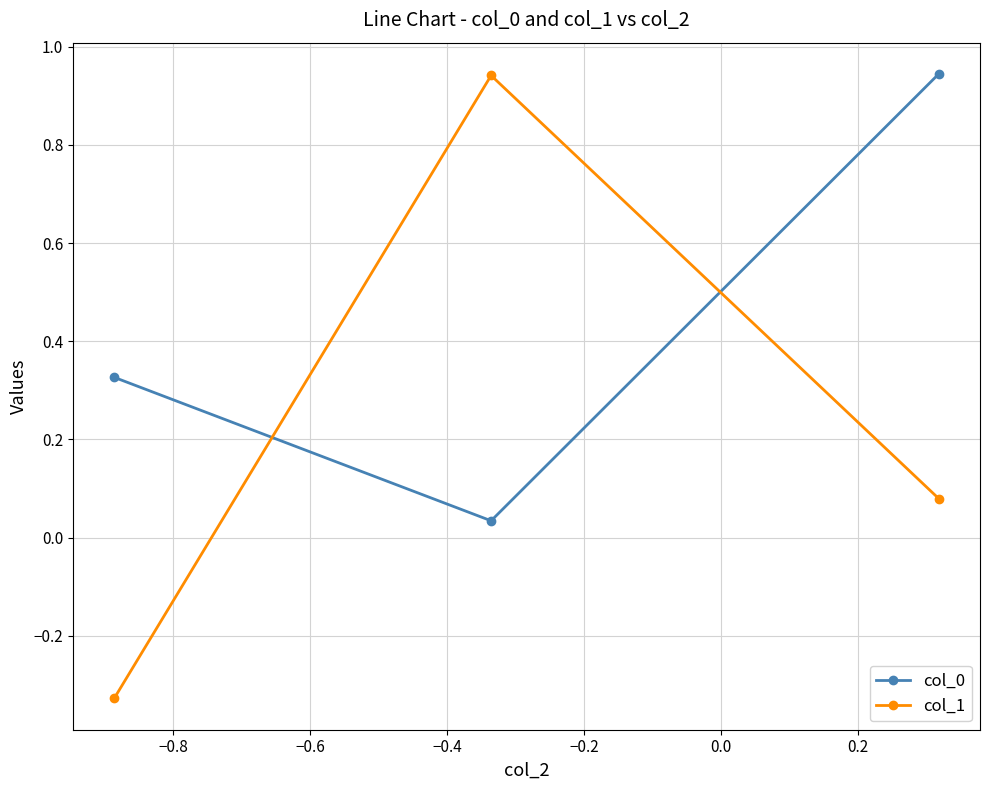

What is the difference between the maximum and minimum values in the col_1 series?

1.3